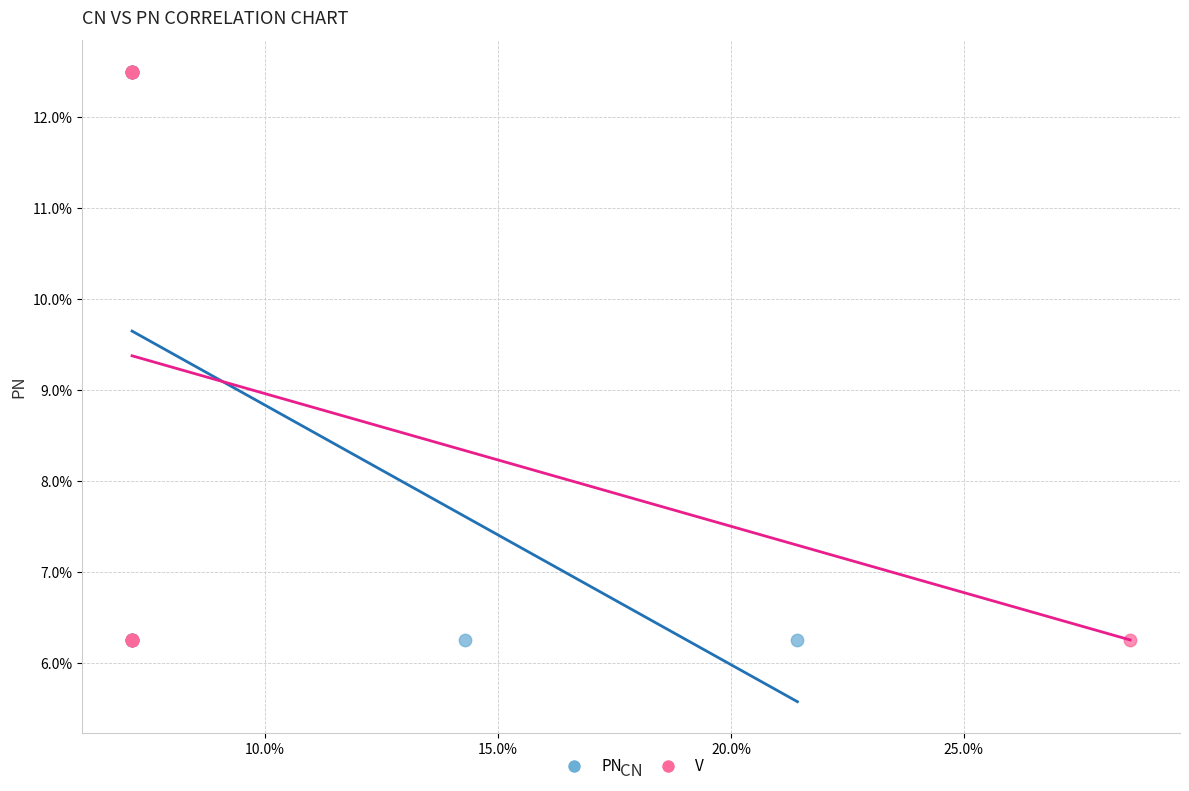

What are all the series names shown in the legend?

PN, V